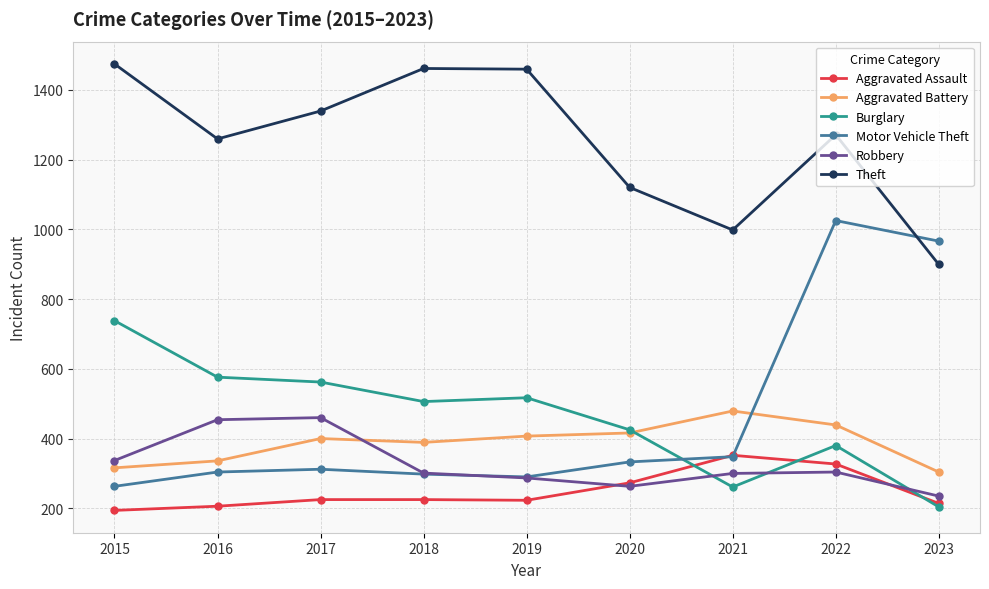

Is the value of Theft at 2015 greater than the value of Aggravated Assault at 2022?

Yes